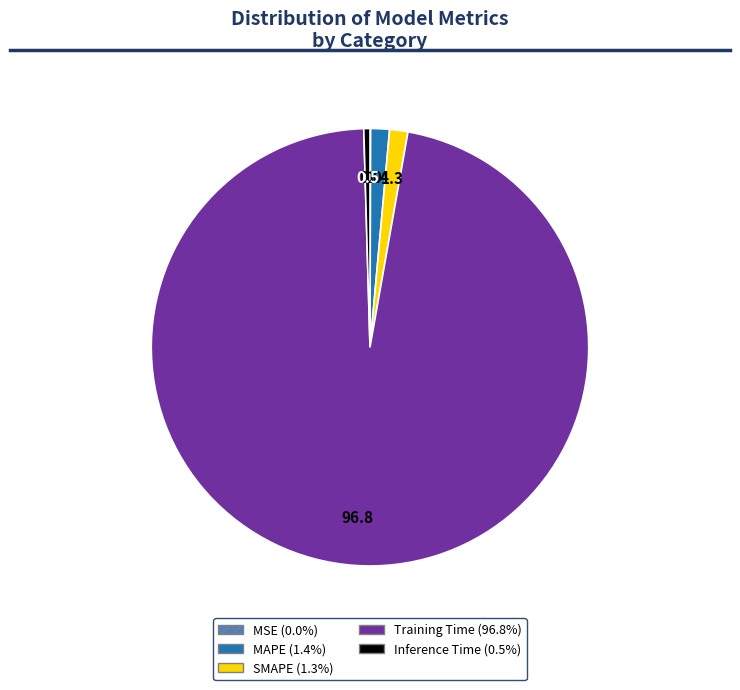

Is the sum of SMAPE and Training Time greater than half?

Yes